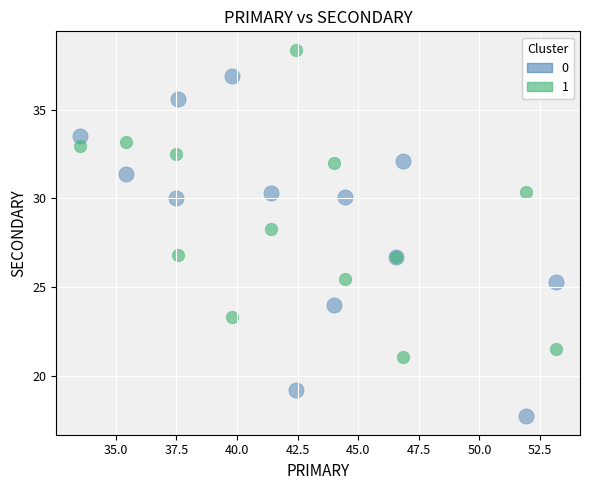

Across all series, what Y value is closest to 28?

28.3